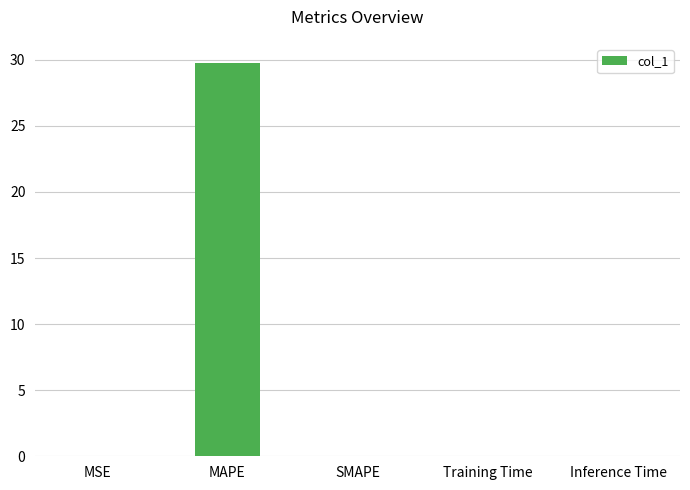

What value does the data have at MAPE?

29.7